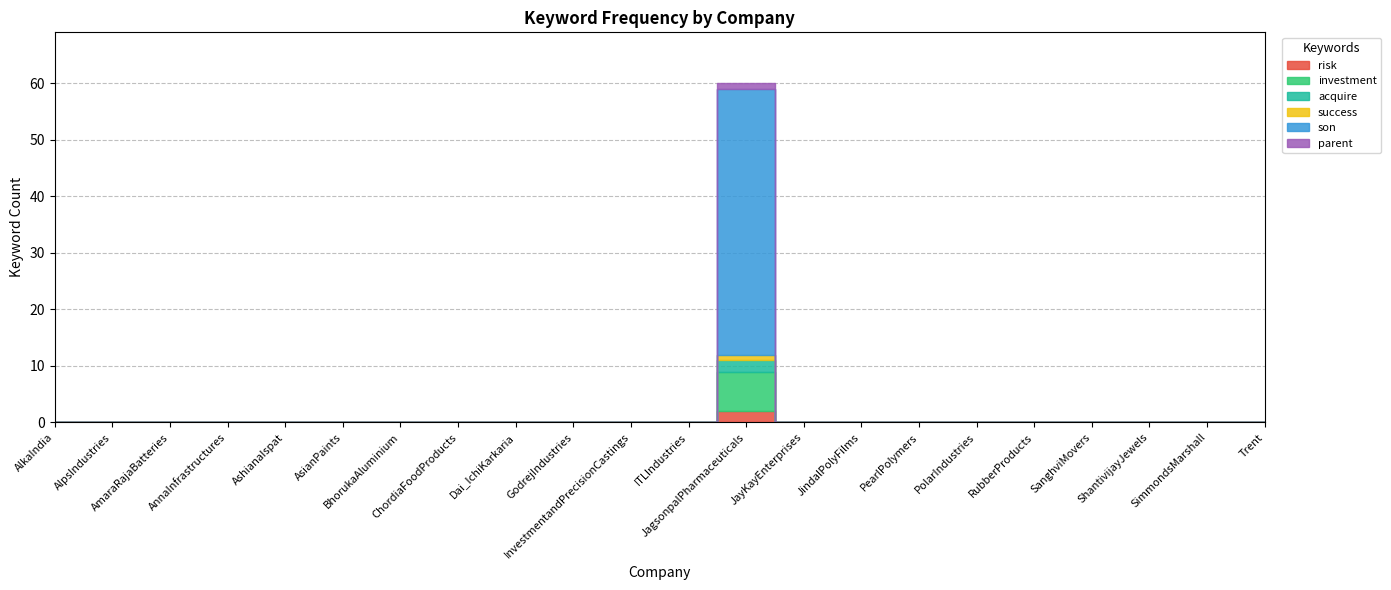

What is the label of the 22nd point from the right?

AlkaIndia